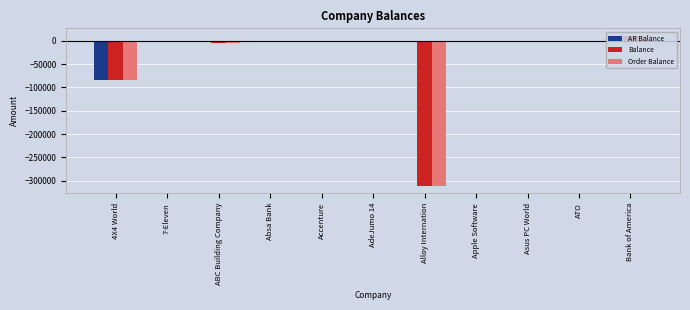

Which series has the largest total across all categories?

AR Balance